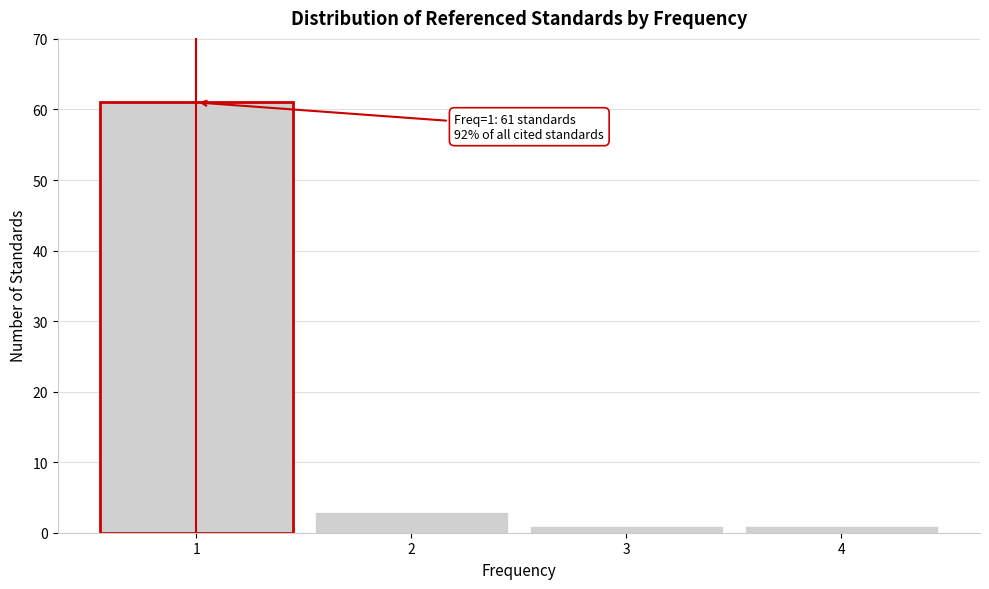

Reading left to right, transcribe all the data shown in this chart.

1=61	2=3	3=1	4=1